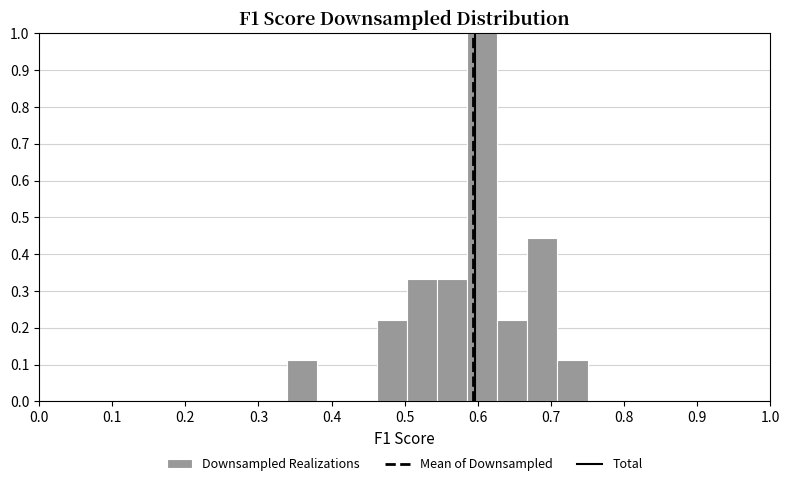

Which range on the x-axis has the tallest bar?

0.59 to 0.63